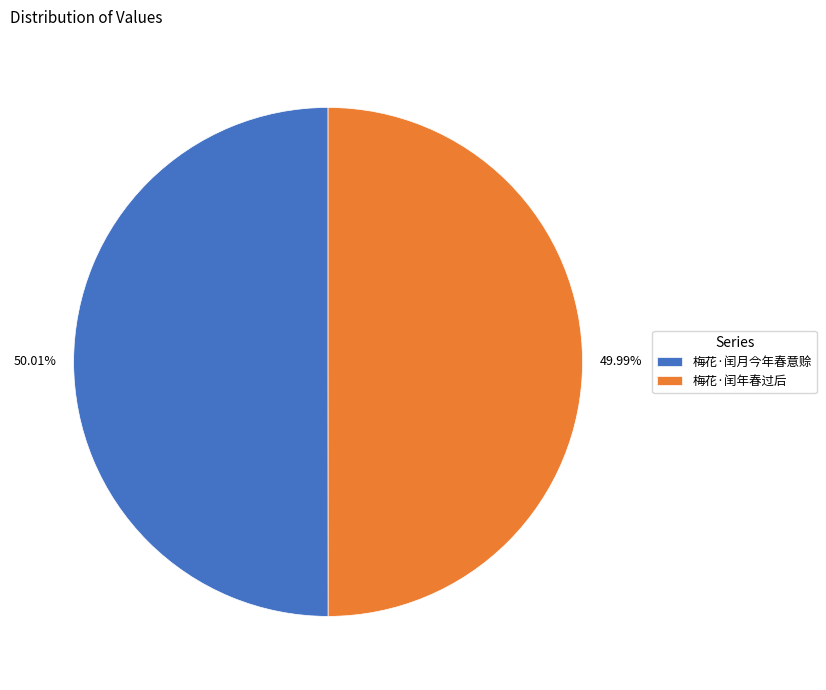

To the nearest percent, what is the average slice percentage?

50%